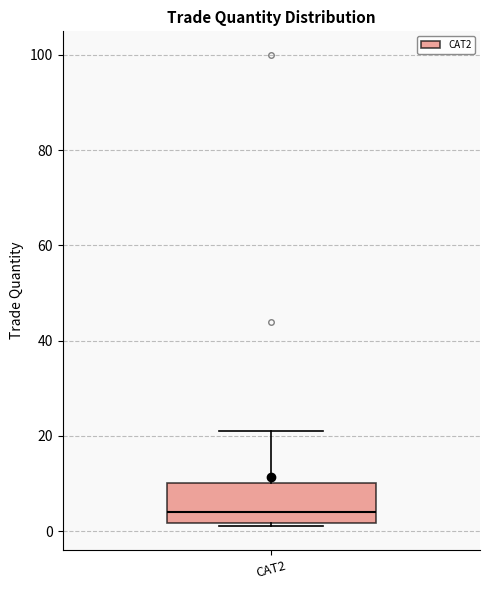

Transcribe this box plot: give where the median line is, the range the box spans, and where the two whiskers end, as read against the y-axis. The values are not printed on the chart, so give them approximately, as read against the axis.

median 4, box 2 to 10, whiskers 2 (just below the box's lower edge) to 22